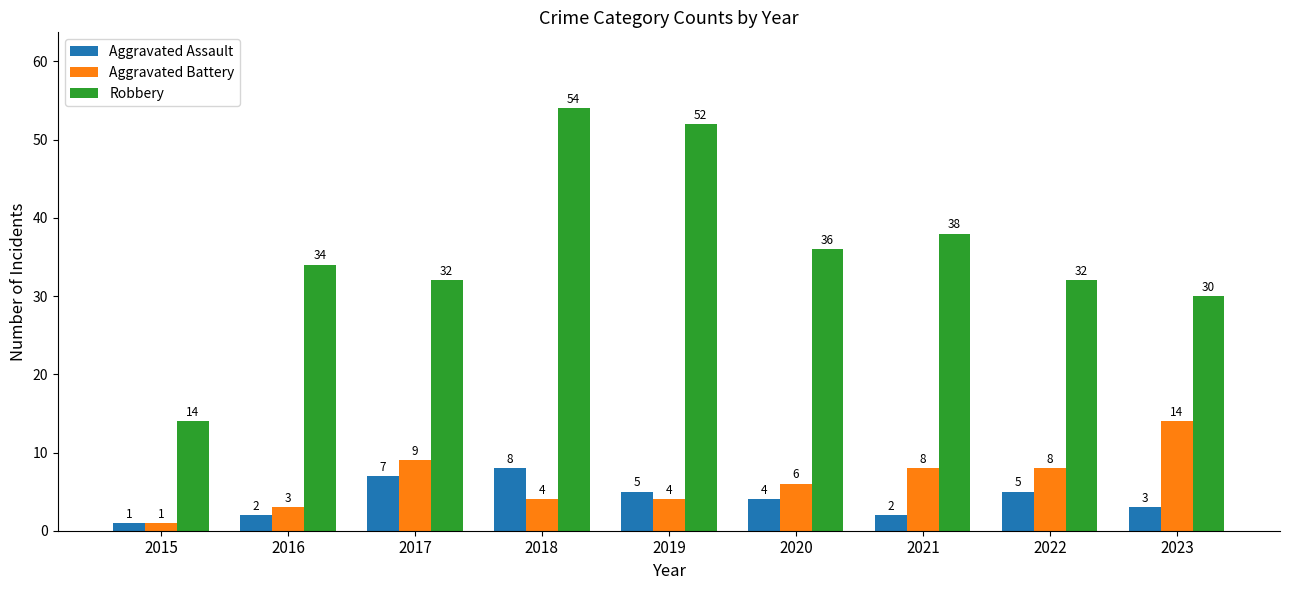

What is the difference between the highest and lowest values at 2020?

32